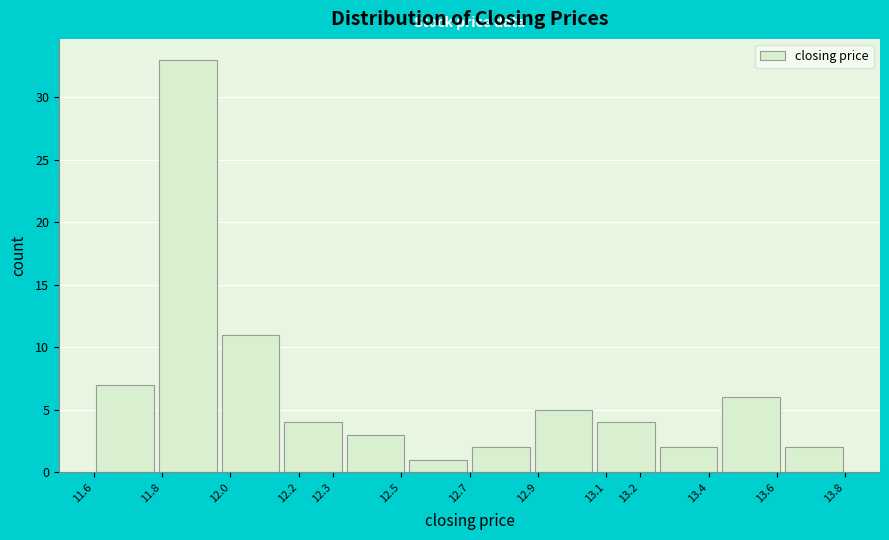

Which range on the x-axis has the tallest bar?

11.78 to 11.97